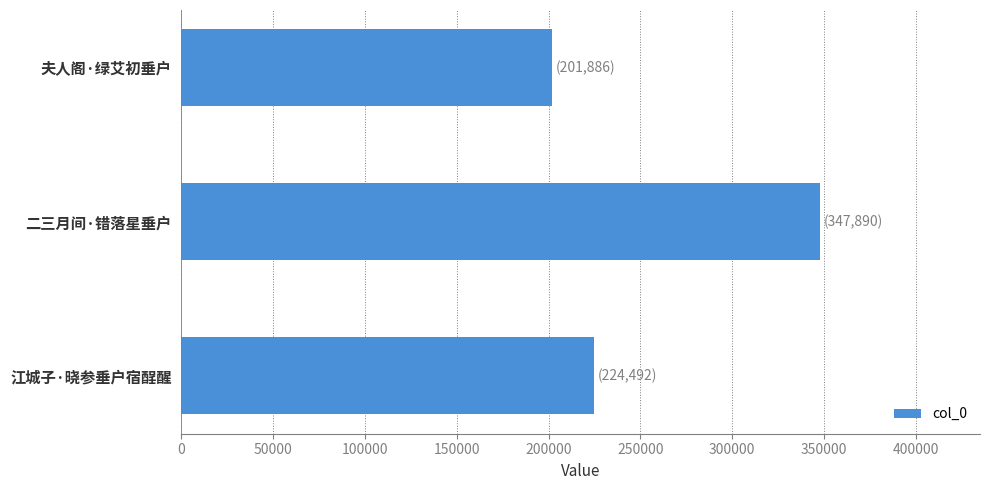

Reading top to bottom, what are all the values shown in this chart?

夫人阁·绿艾初垂户=201886	二三月间·错落星垂户=347890	江城子·晓参垂户宿酲醒=224492